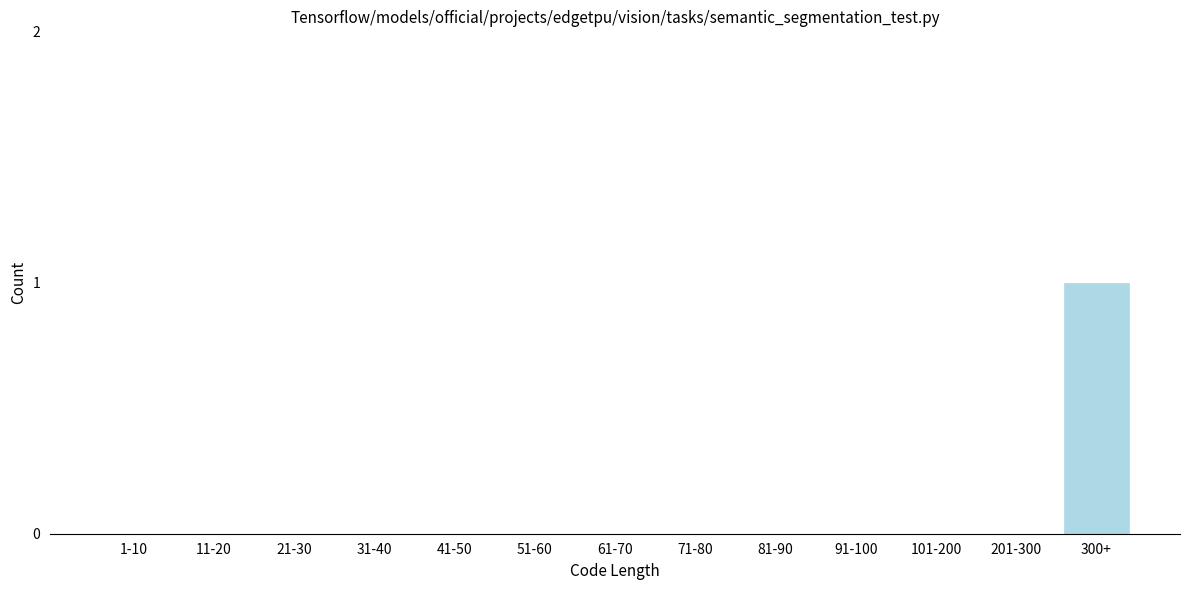

Reading left to right, what are all the values shown in this chart?

1-10=0	11-20=0	21-30=0	31-40=0	41-50=0	51-60=0	61-70=0	71-80=0	81-90=0	91-100=0	101-200=0	201-300=0	300+=1